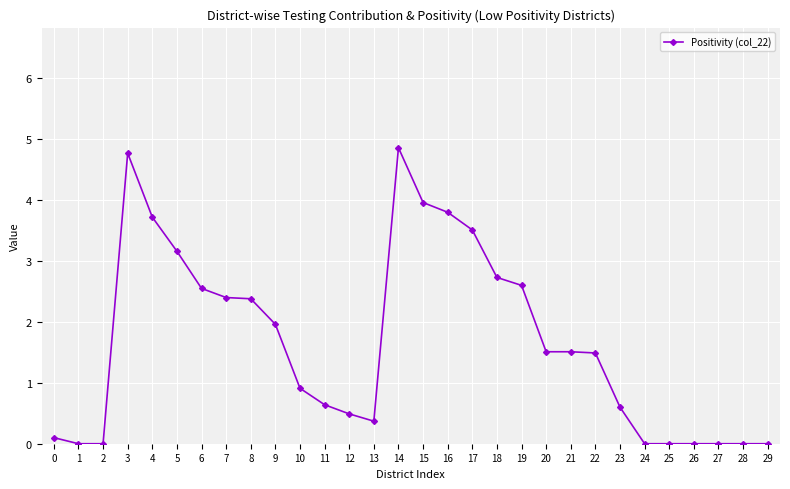

At which label is the value closest to 2?

9